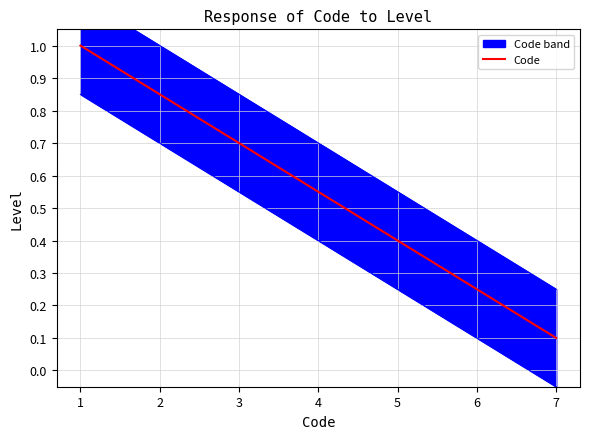

Reading left to right, list all the values displayed in this chart.

1=1.0	2=0.8	3=0.7	4=0.6	5=0.4	6=0.2	7=0.1